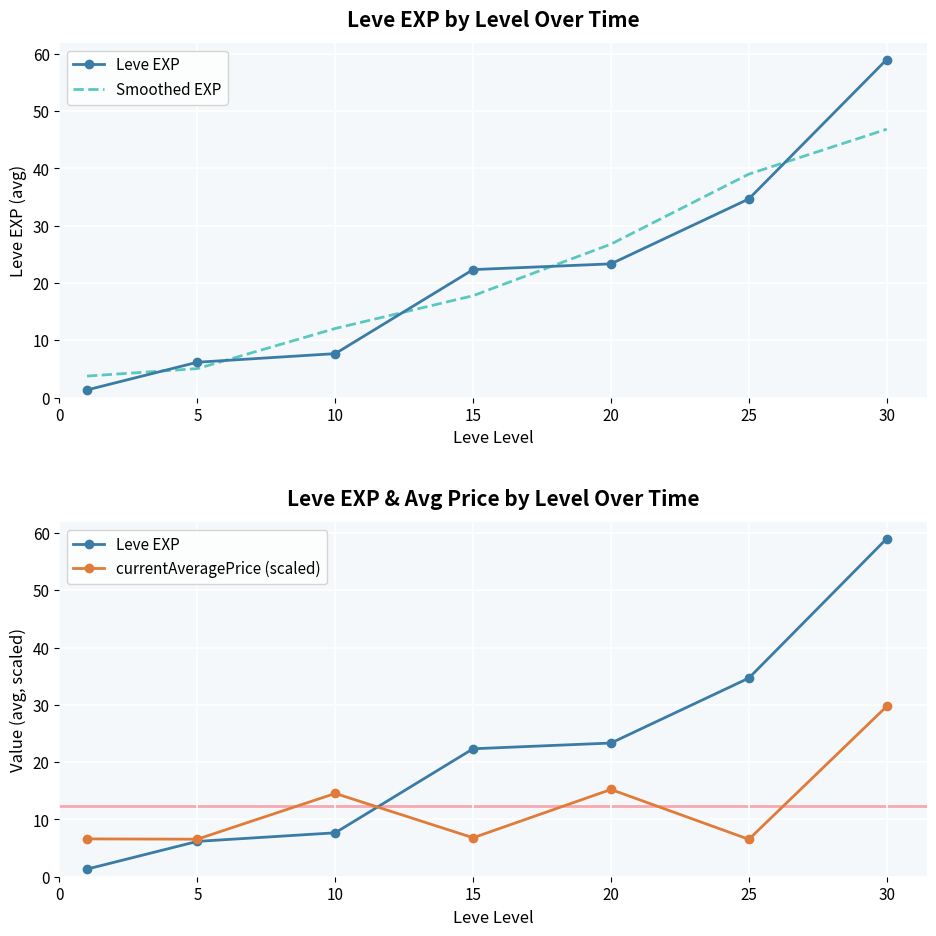

What is the approximate value of Leve EXP at 25?

34.7